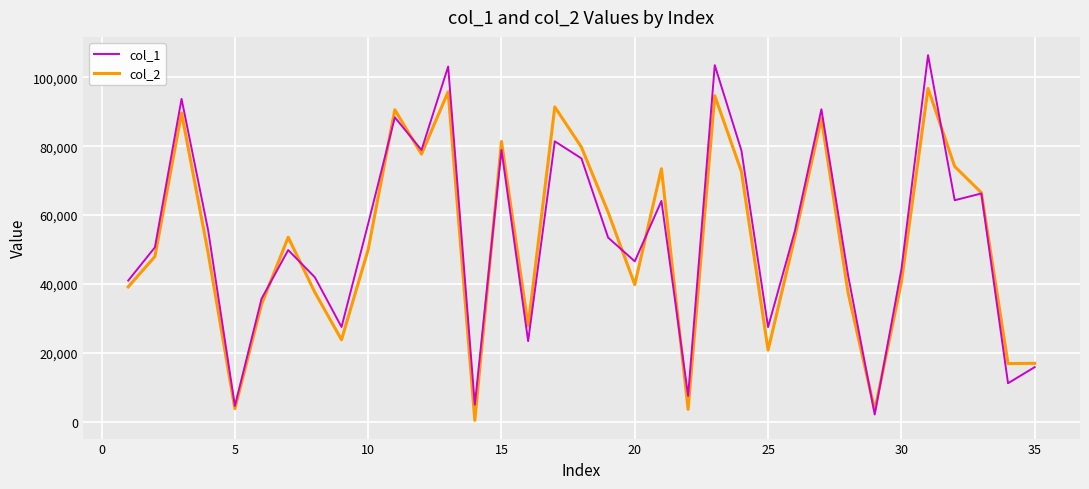

In col_1, how many points are lower than both neighbors (excluding endpoints)?

11